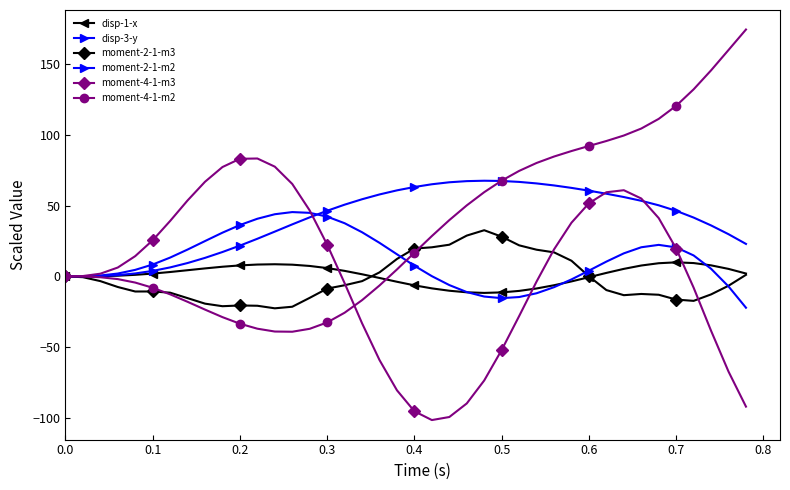

How many lines are shown in the chart?

6